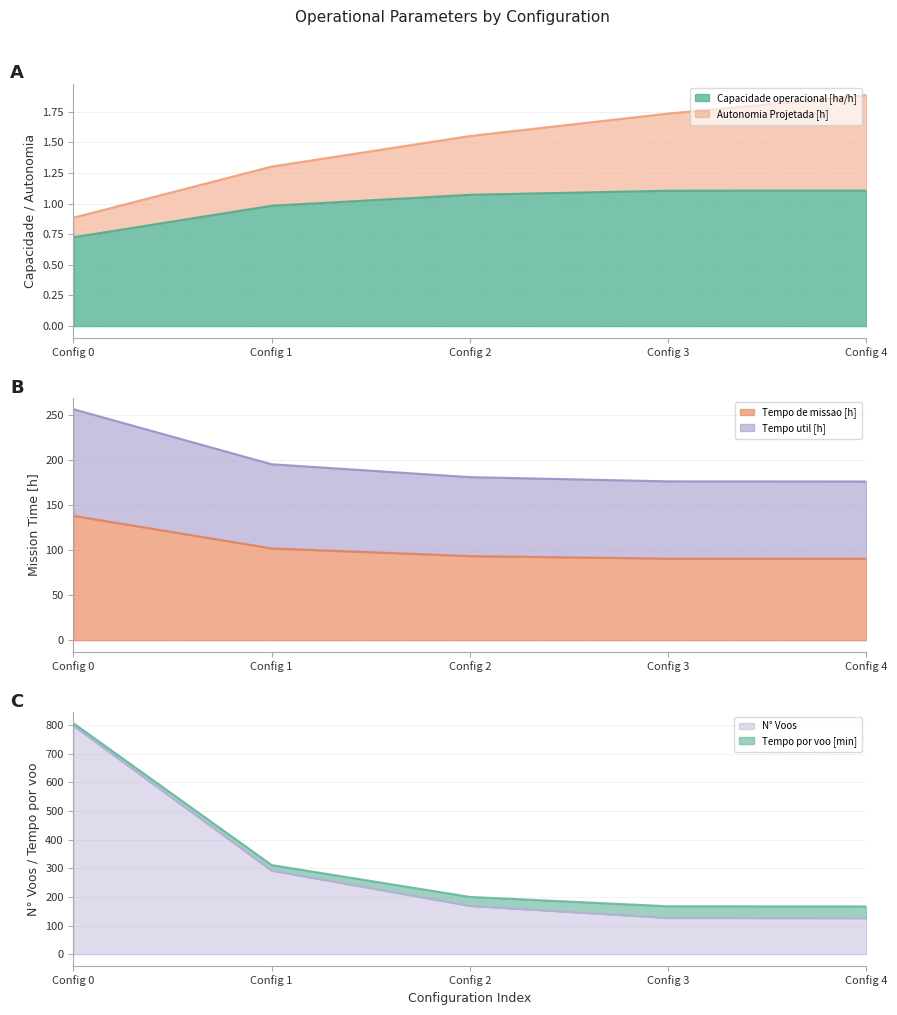

True or false: N° Voos has more than 2 interior local peaks.

False